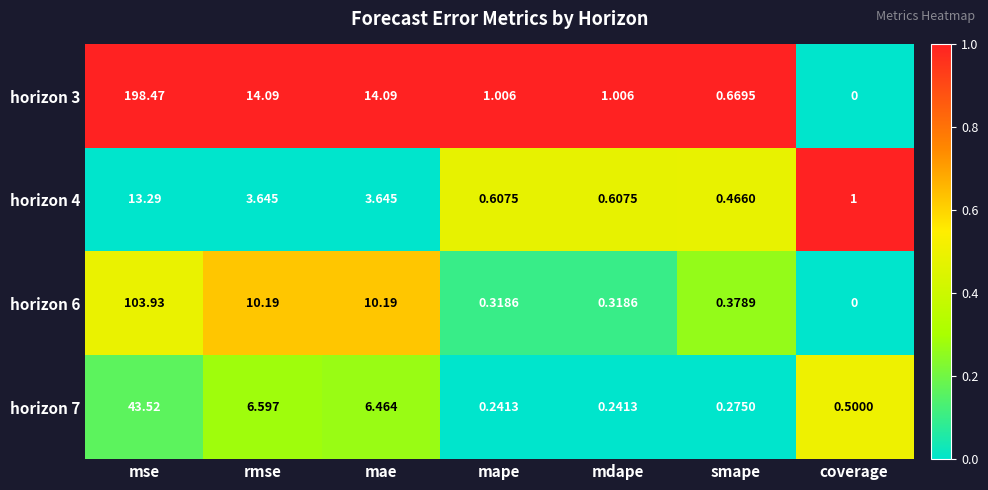

Rank the series at rmse from highest to lowest value.

horizon 3, horizon 6, horizon 7, horizon 4